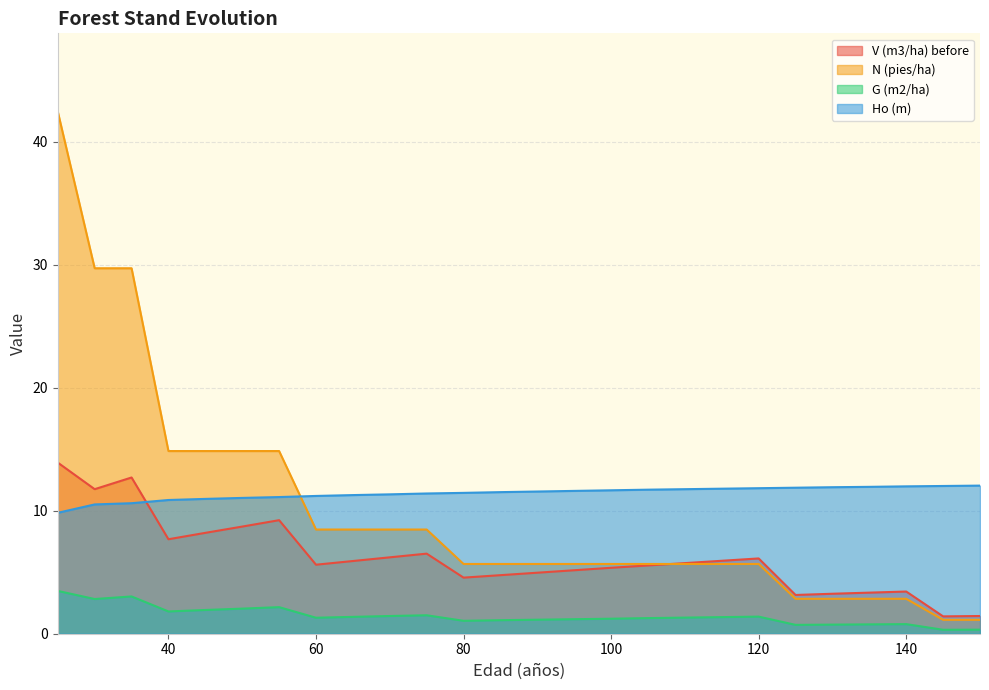

At 120, list the series in order from smallest to largest.

G (m2/ha), N (pies/ha), V (m3/ha) before, Ho (m)